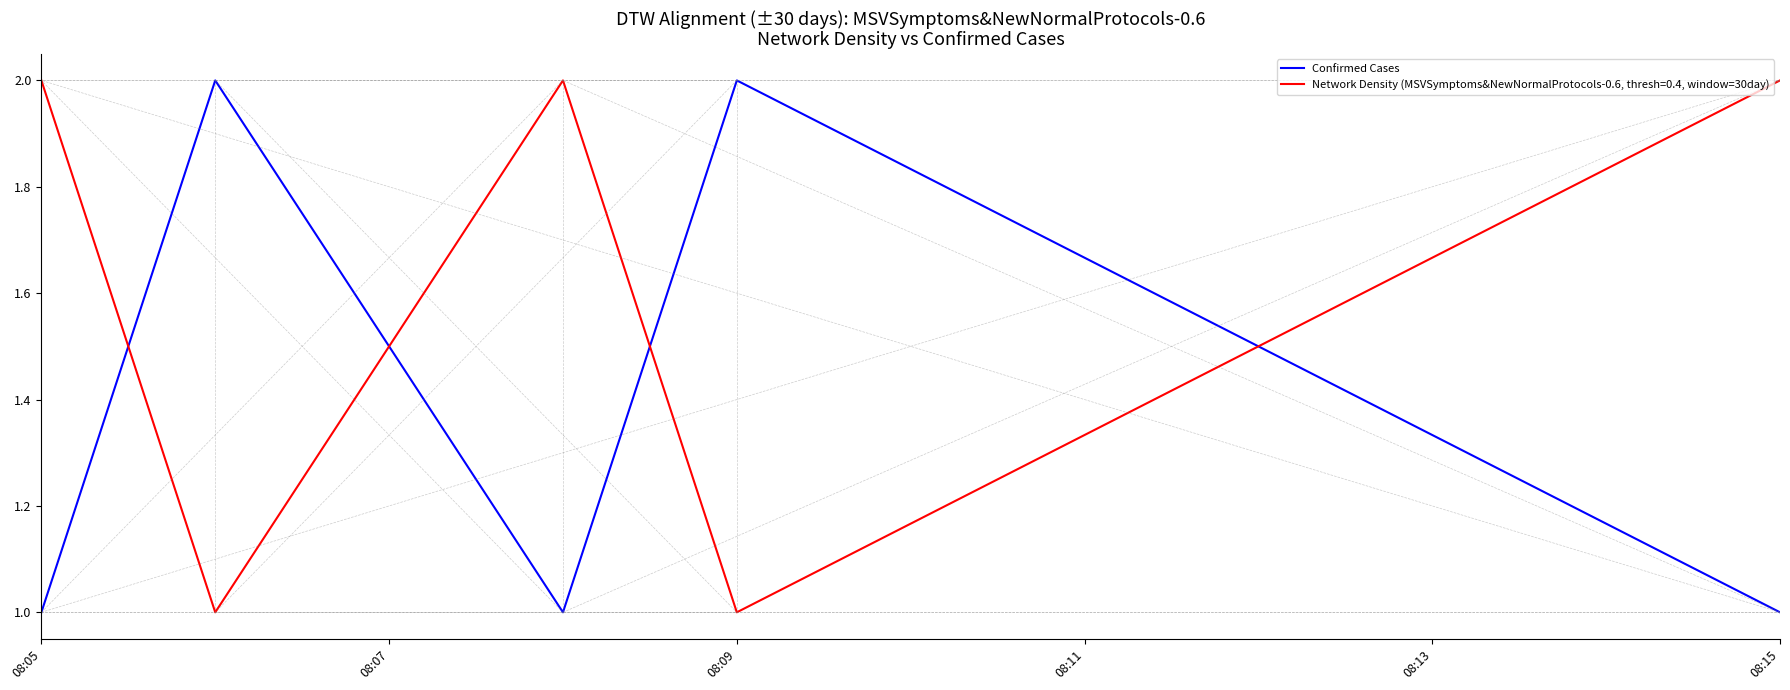

Rank the series by their average value, from lowest to highest.

Confirmed Cases, Network Density (MSVSymptoms&NewNormalProtocols-0.6, thresh=0.4, window=30day)